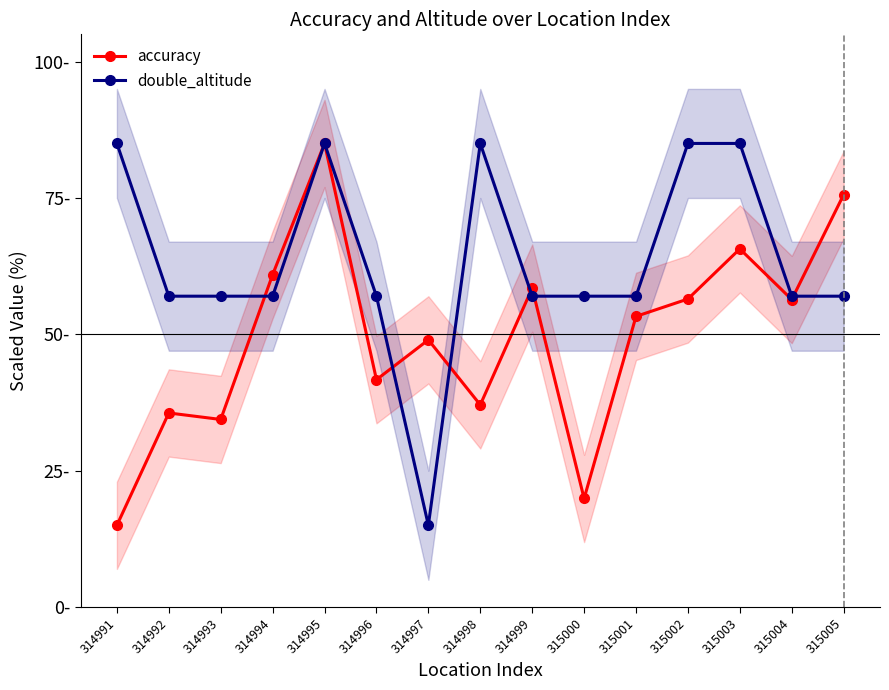

Reading right to left, list all the values displayed in this chart.

accuracy: 75.6	56.4	65.7	56.5	53.3	19.9	58.5	37.1	49.0	41.7	85.0	60.9	34.4	35.6	15.0
double_altitude: 57.0	57.0	85.0	85.0	57.0	57.0	57.0	85.0	15.0	57.0	85.0	57.0	57.0	57.0	85.0